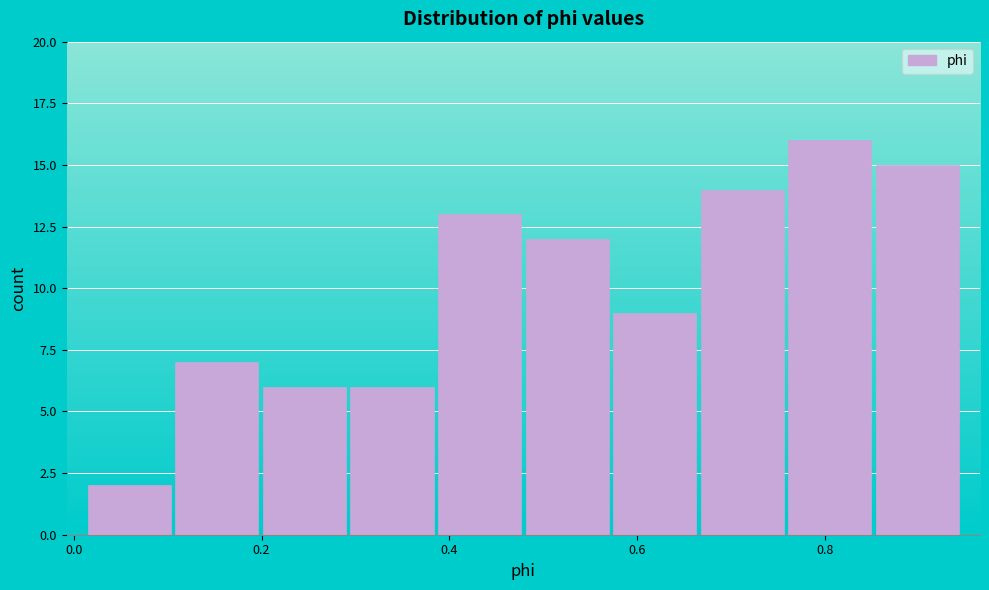

Reading left to right, list every bar in this chart as the range it spans on the x-axis followed by its height. Neither the bar edges nor the heights are printed on the chart, so give them approximately, as read against the axes.

0.02 to 0.10: 2
0.10 to 0.20: 7
0.20 to 0.30: 6
0.30 to 0.38: 6
0.38 to 0.48: 13
0.48 to 0.58: 12
0.58 to 0.66: 9
0.66 to 0.76: 14
0.76 to 0.86: 16
0.86 to 0.94: 15